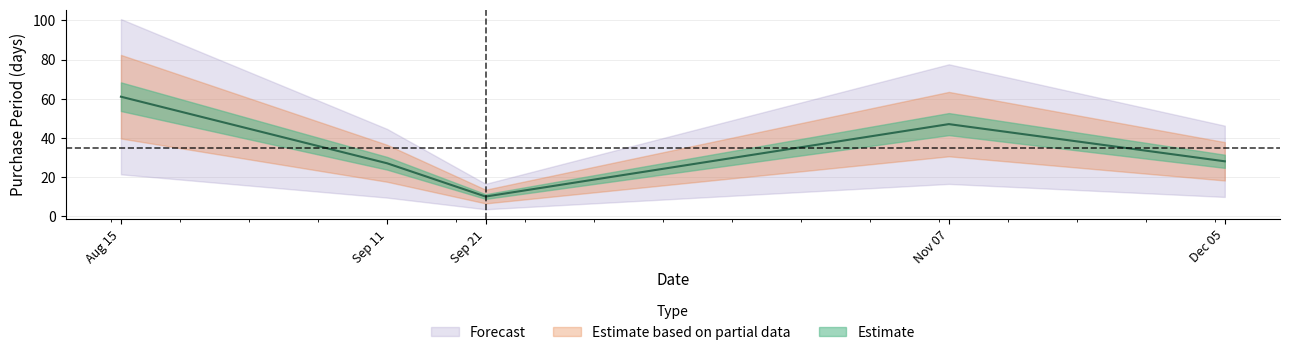

Which has a higher value, Dec 05 or Sep 21?

Dec 05